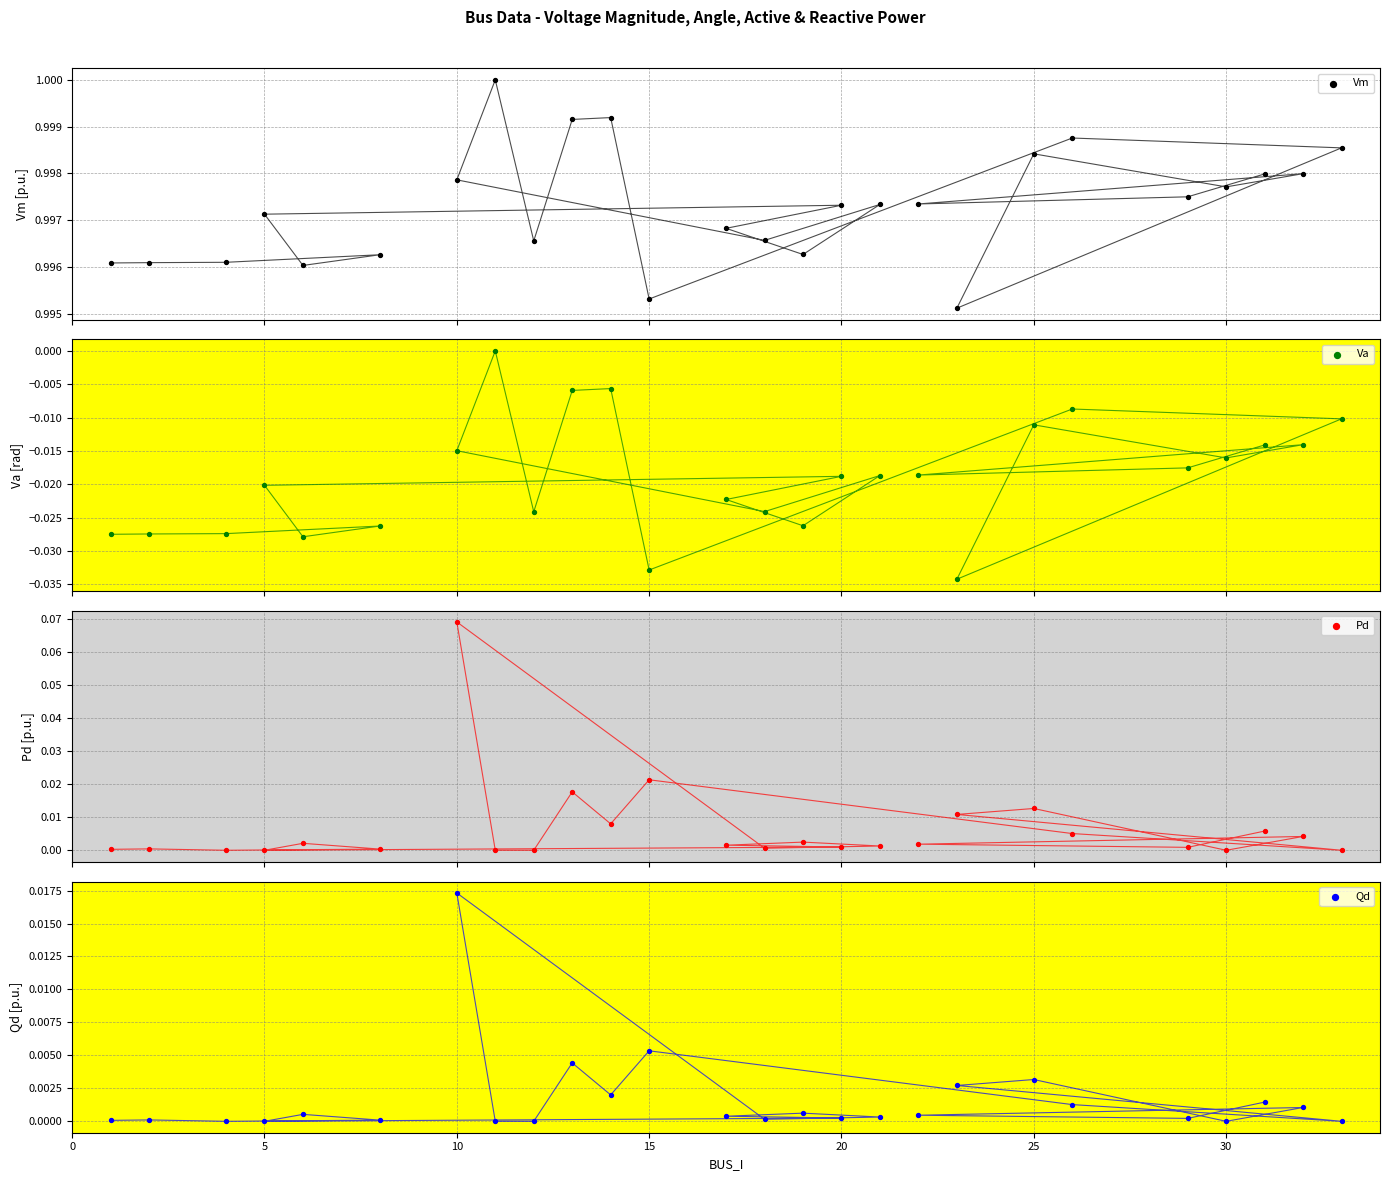

At how many categories does at least one series exceed 0?

26